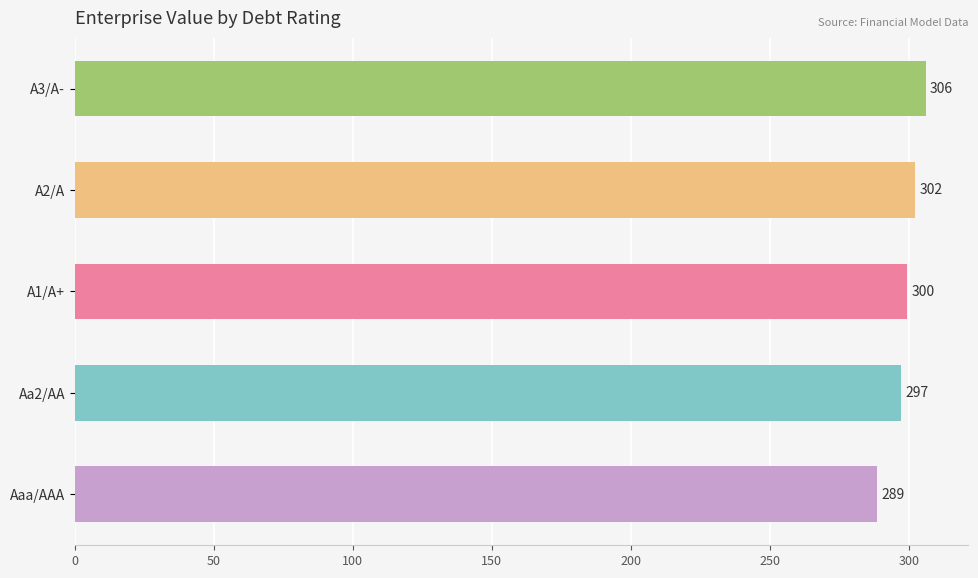

Rank the categories by value from highest to lowest.

A3/A-, A2/A, A1/A+, Aa2/AA, Aaa/AAA